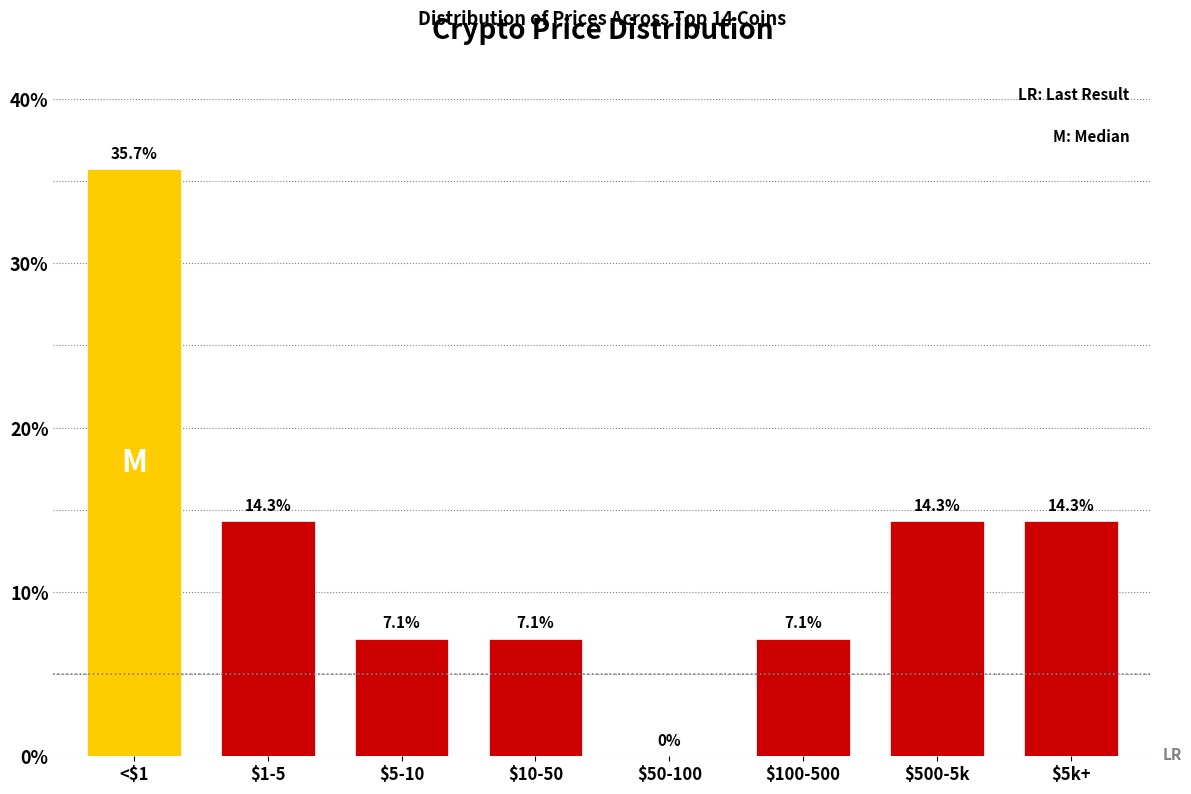

The value at $500-5k is 14.3. True or false?

True